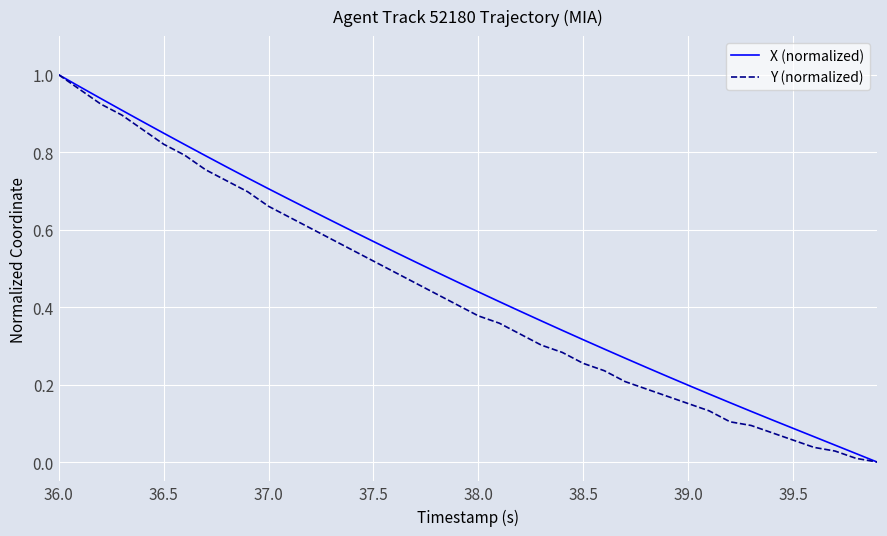

What is the highest value of the Y (normalized) series?

1.0